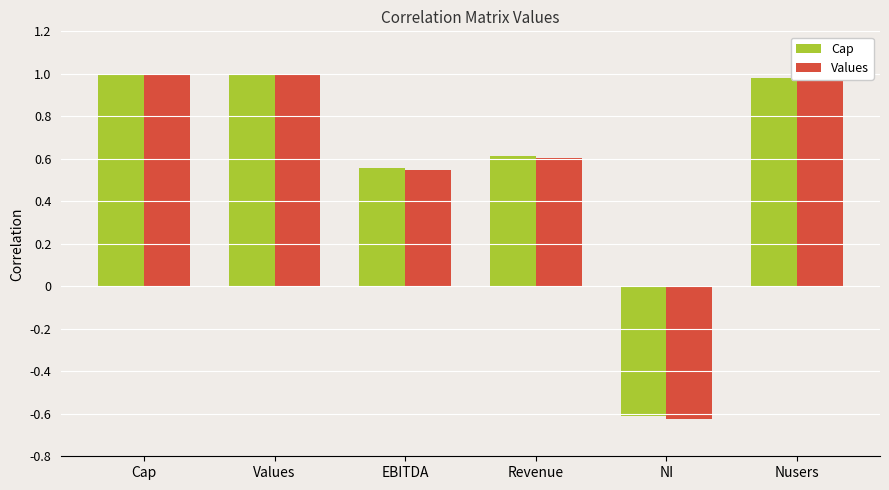

Which series has the widest spread of values?

Values